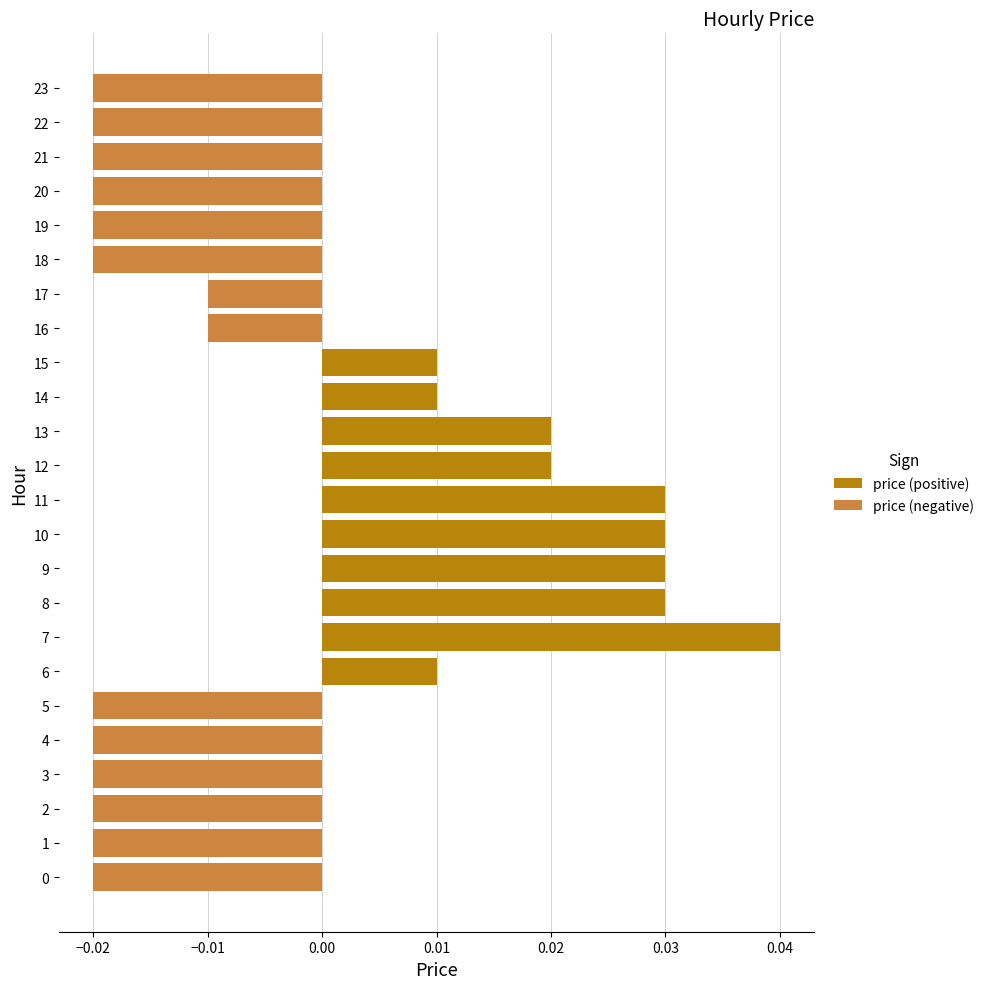

What are all the series names shown in the legend?

price (positive), price (negative)